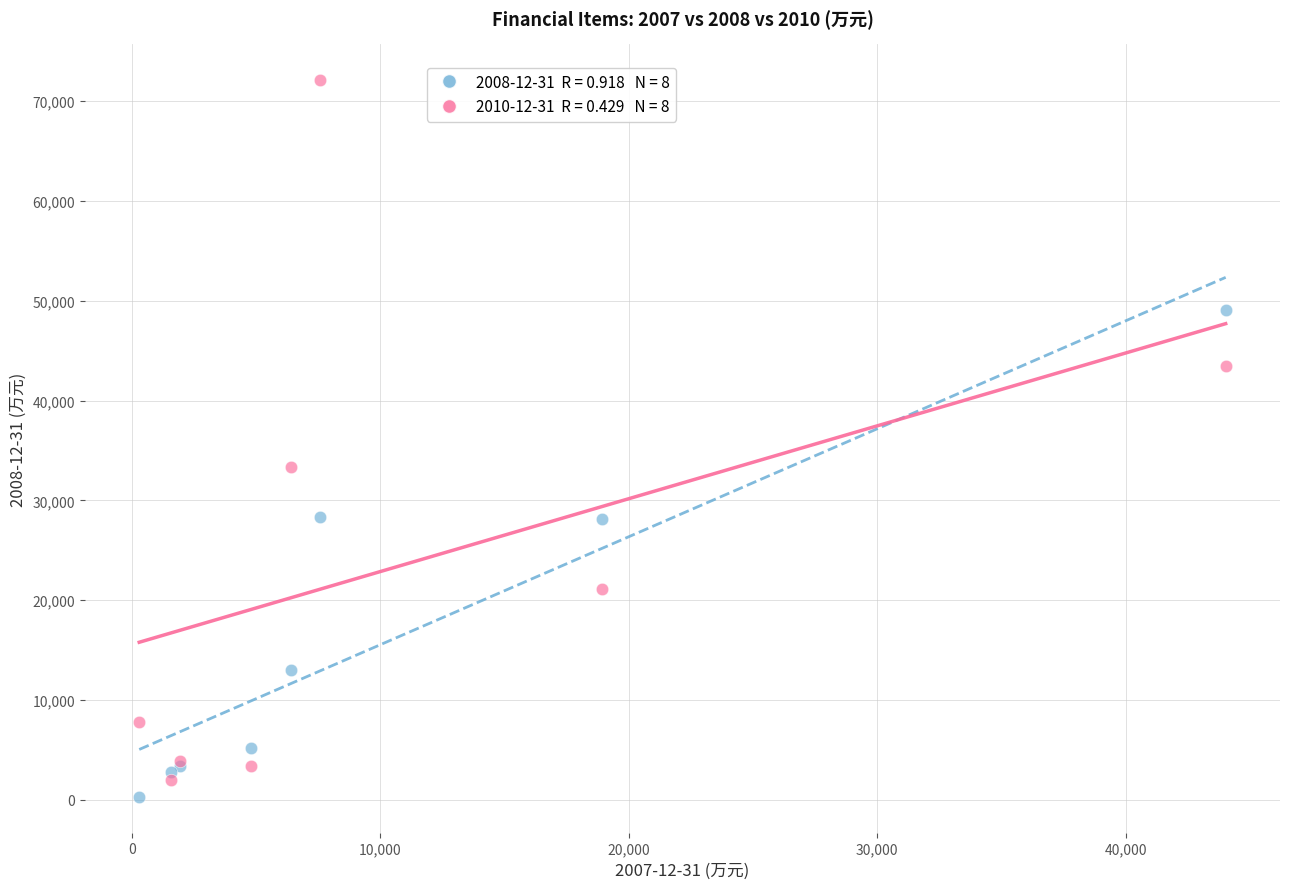

Across all series, what Y value is closest to 36194?

33305